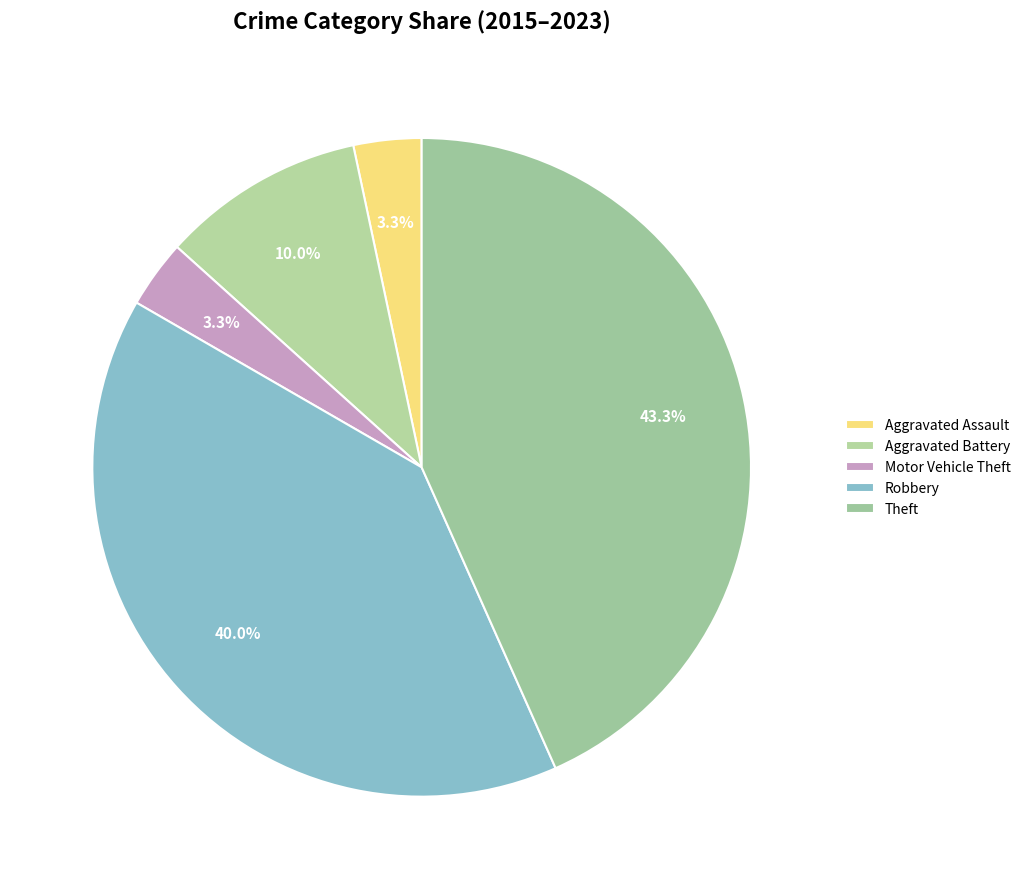

The Robbery slice represents 14% of the pie. True or false?

False